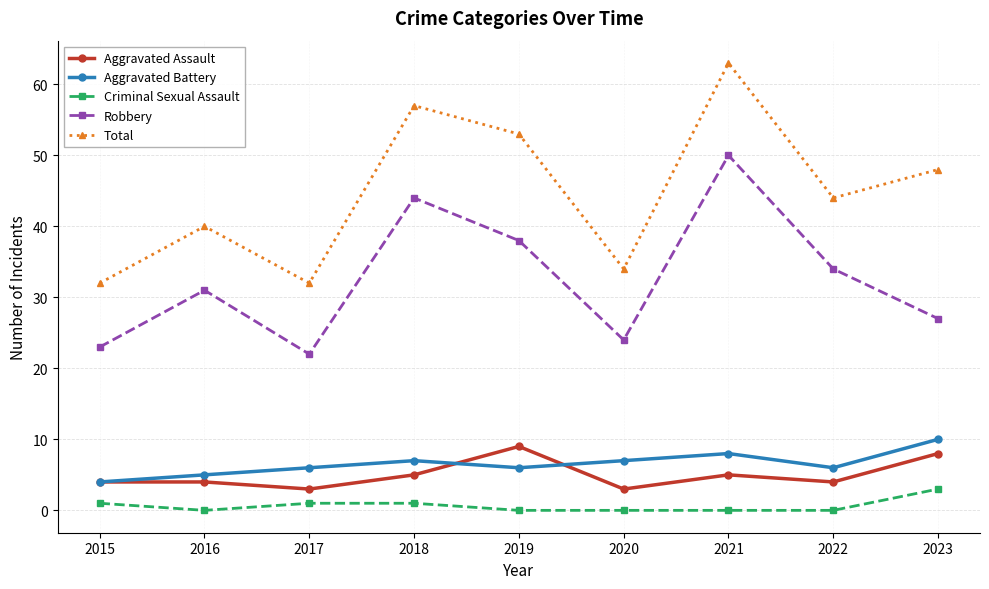

True or false: Criminal Sexual Assault and Aggravated Battery cross at least once.

False